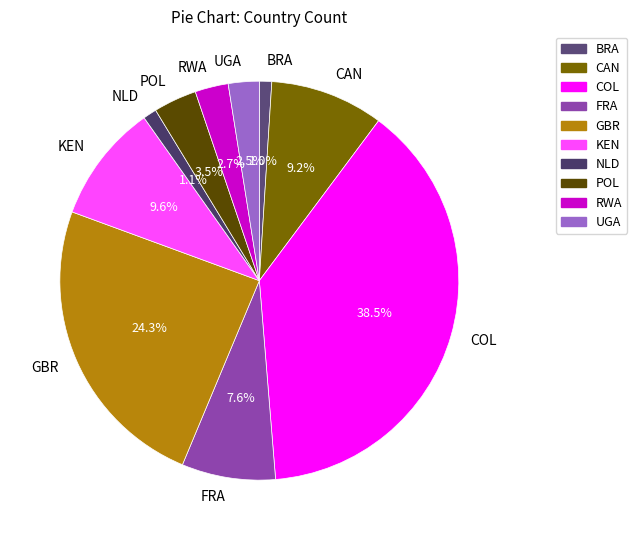

Approximately how many times larger is the value at UGA compared to POL?

0.7